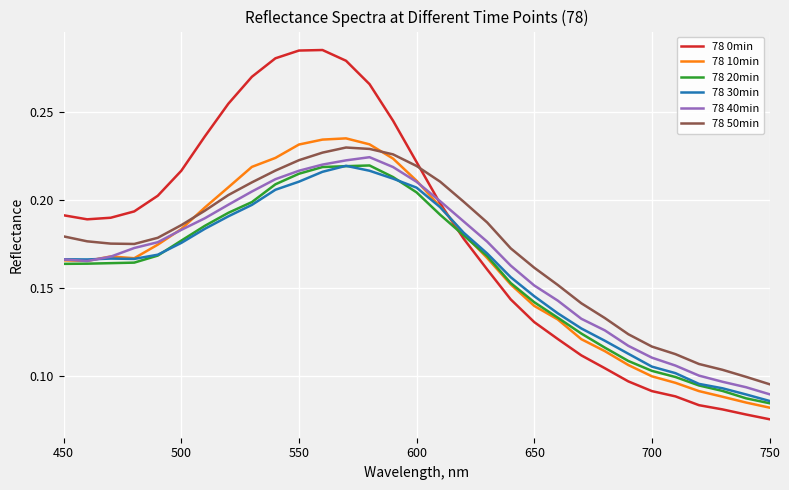

Which series has the widest spread of values?

78 0min